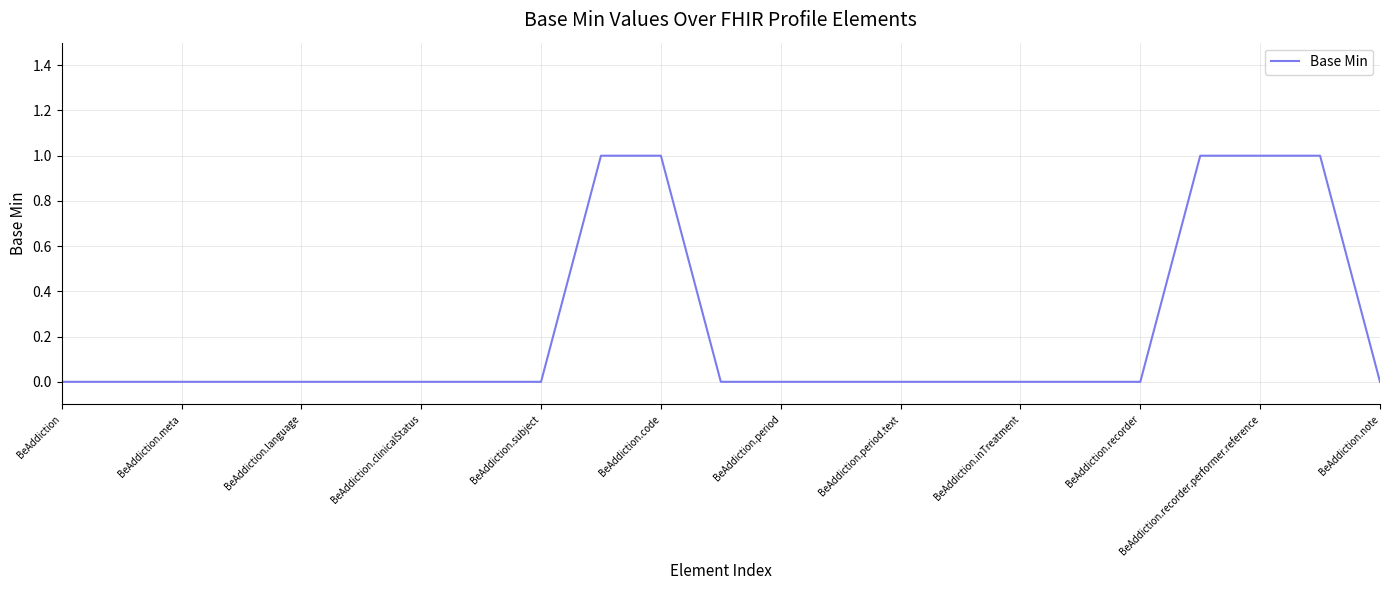

How many lines are shown in the chart?

1